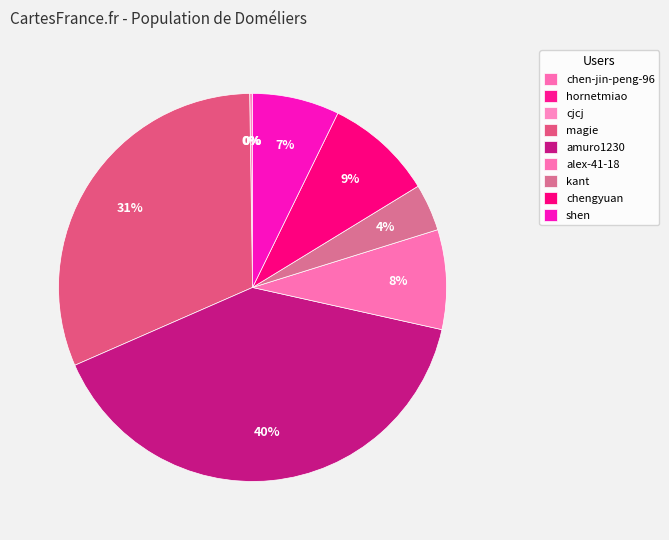

Which slice is the largest?

amuro1230